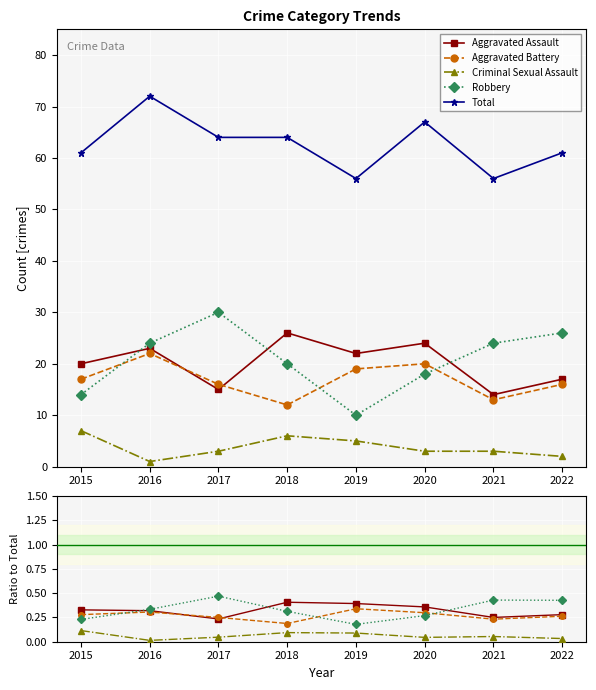

What value does the Total series have at 2020?

67.0